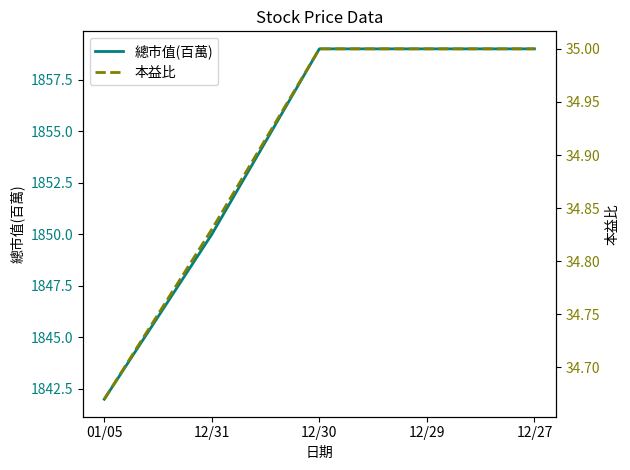

Is the value of 總市值(百萬) at 01/05 greater than the value of 本益比 at 12/30?

Yes